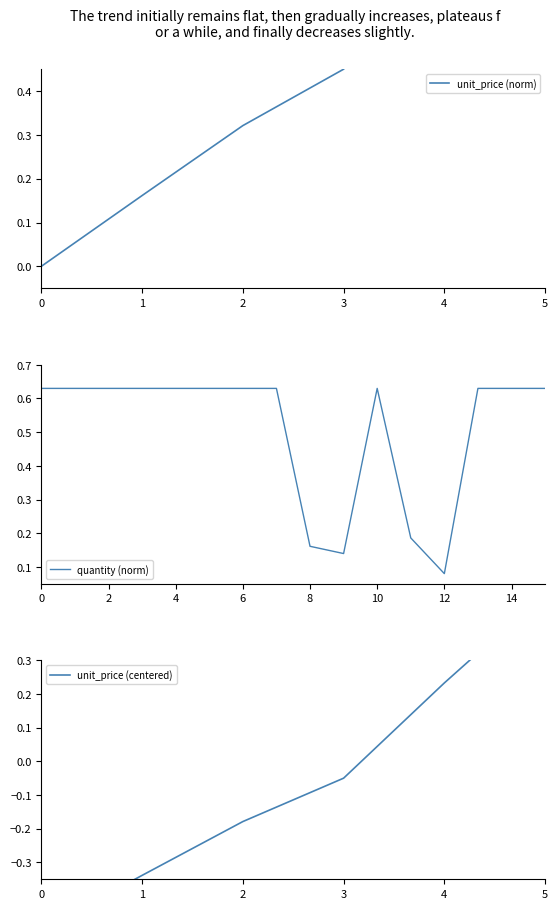

Where is quantity (norm) nearest to the value 0?

12